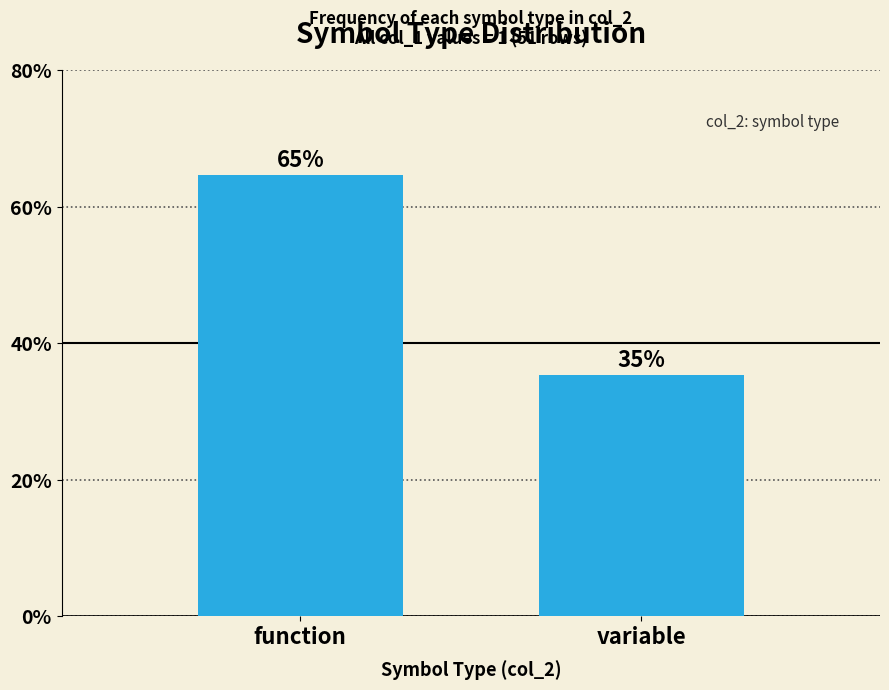

At which label does the data first exceed 64?

function